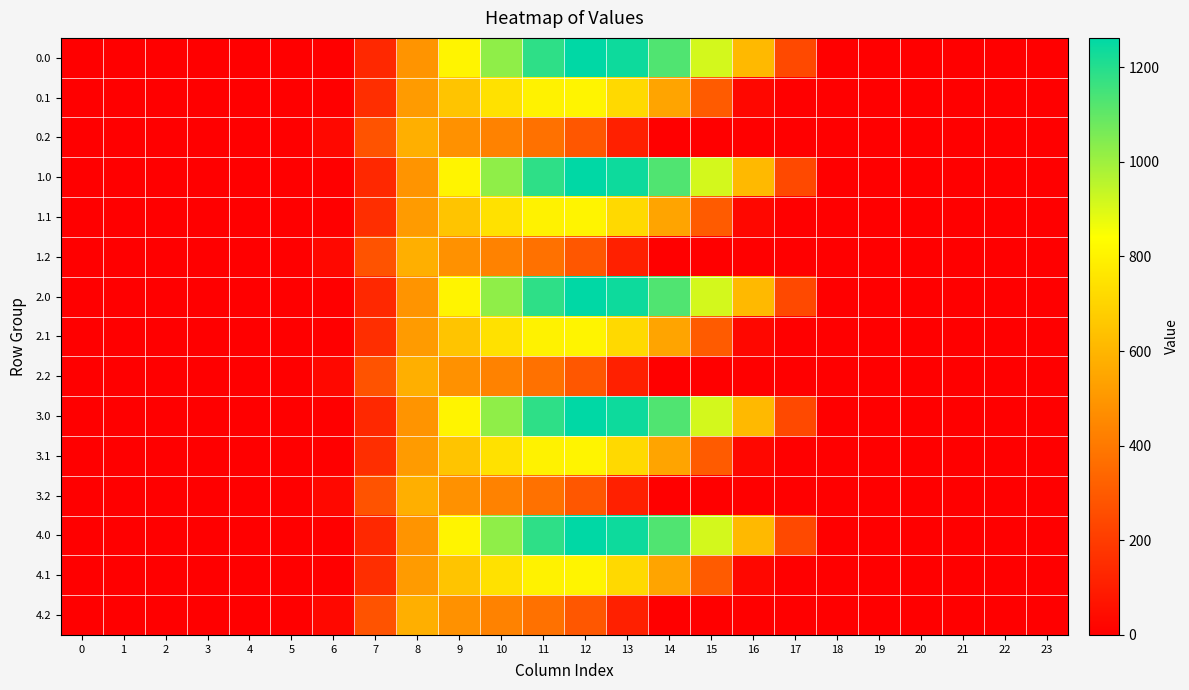

Reading left to right, what are all the values shown in this chart?

0.0: 0=0.0	1=0.0	2=0.0	3=0.0	4=0.0	5=0.0	6=0.0	7=134.3	8=489.3	9=804.0	10=1023.2	11=1185.2	12=1261.6	13=1237.4	14=1128.6	15=911.8	16=613.0	17=243.5	18=0.0	19=0.0	20=0.0	21=0.0	22=0.0	23=0.0
0.1: 0=0.0	1=0.0	2=0.0	3=0.0	4=0.0	5=0.0	6=0.0	7=153.2	8=514.8	9=646.9	10=742.1	11=800.2	12=806.9	13=715.3	14=544.1	15=301.4	16=26.8	17=0.0	18=0.0	19=0.0	20=0.0	21=0.0	22=0.0	23=0.0
0.2: 0=0.0	1=0.0	2=0.0	3=0.0	4=0.0	5=0.0	6=29.3	7=276.9	8=576.6	9=480.7	10=430.5	11=374.4	12=289.5	13=107.8	14=0.0	15=0.0	16=0.0	17=0.0	18=0.0	19=0.0	20=0.0	21=0.0	22=0.0	23=0.0
1.0: 0=0.0	1=0.0	2=0.0	3=0.0	4=0.0	5=0.0	6=0.0	7=134.3	8=489.3	9=804.0	10=1023.2	11=1185.2	12=1261.6	13=1237.4	14=1128.6	15=911.8	16=613.0	17=243.5	18=0.0	19=0.0	20=0.0	21=0.0	22=0.0	23=0.0
1.1: 0=0.0	1=0.0	2=0.0	3=0.0	4=0.0	5=0.0	6=0.0	7=153.2	8=514.8	9=646.9	10=742.1	11=800.2	12=806.9	13=715.3	14=544.1	15=301.4	16=26.8	17=0.0	18=0.0	19=0.0	20=0.0	21=0.0	22=0.0	23=0.0
1.2: 0=0.0	1=0.0	2=0.0	3=0.0	4=0.0	5=0.0	6=29.3	7=276.9	8=576.6	9=480.7	10=430.5	11=374.4	12=289.5	13=107.8	14=0.0	15=0.0	16=0.0	17=0.0	18=0.0	19=0.0	20=0.0	21=0.0	22=0.0	23=0.0
2.0: 0=0.0	1=0.0	2=0.0	3=0.0	4=0.0	5=0.0	6=0.0	7=134.3	8=489.3	9=804.0	10=1023.2	11=1185.2	12=1261.6	13=1237.4	14=1128.6	15=911.8	16=613.0	17=243.5	18=0.0	19=0.0	20=0.0	21=0.0	22=0.0	23=0.0
2.1: 0=0.0	1=0.0	2=0.0	3=0.0	4=0.0	5=0.0	6=0.0	7=153.2	8=514.8	9=646.9	10=742.1	11=800.2	12=806.9	13=715.3	14=544.1	15=301.4	16=26.8	17=0.0	18=0.0	19=0.0	20=0.0	21=0.0	22=0.0	23=0.0
2.2: 0=0.0	1=0.0	2=0.0	3=0.0	4=0.0	5=0.0	6=29.3	7=276.9	8=576.6	9=480.7	10=430.5	11=374.4	12=289.5	13=107.8	14=0.0	15=0.0	16=0.0	17=0.0	18=0.0	19=0.0	20=0.0	21=0.0	22=0.0	23=0.0
3.0: 0=0.0	1=0.0	2=0.0	3=0.0	4=0.0	5=0.0	6=0.0	7=134.3	8=489.3	9=804.0	10=1023.2	11=1185.2	12=1261.6	13=1237.4	14=1128.6	15=911.8	16=613.0	17=243.5	18=0.0	19=0.0	20=0.0	21=0.0	22=0.0	23=0.0
3.1: 0=0.0	1=0.0	2=0.0	3=0.0	4=0.0	5=0.0	6=0.0	7=153.2	8=514.8	9=646.9	10=742.1	11=800.2	12=806.9	13=715.3	14=544.1	15=301.4	16=26.8	17=0.0	18=0.0	19=0.0	20=0.0	21=0.0	22=0.0	23=0.0
3.2: 0=0.0	1=0.0	2=0.0	3=0.0	4=0.0	5=0.0	6=29.3	7=276.9	8=576.6	9=480.7	10=430.5	11=374.4	12=289.5	13=107.8	14=0.0	15=0.0	16=0.0	17=0.0	18=0.0	19=0.0	20=0.0	21=0.0	22=0.0	23=0.0
4.0: 0=0.0	1=0.0	2=0.0	3=0.0	4=0.0	5=0.0	6=0.0	7=134.3	8=489.3	9=804.0	10=1023.2	11=1185.2	12=1261.6	13=1237.4	14=1128.6	15=911.8	16=613.0	17=243.5	18=0.0	19=0.0	20=0.0	21=0.0	22=0.0	23=0.0
4.1: 0=0.0	1=0.0	2=0.0	3=0.0	4=0.0	5=0.0	6=0.0	7=153.2	8=514.8	9=646.9	10=742.1	11=800.2	12=806.9	13=715.3	14=544.1	15=301.4	16=26.8	17=0.0	18=0.0	19=0.0	20=0.0	21=0.0	22=0.0	23=0.0
4.2: 0=0.0	1=0.0	2=0.0	3=0.0	4=0.0	5=0.0	6=29.3	7=276.9	8=576.6	9=480.7	10=430.5	11=374.4	12=289.5	13=107.8	14=0.0	15=0.0	16=0.0	17=0.0	18=0.0	19=0.0	20=0.0	21=0.0	22=0.0	23=0.0